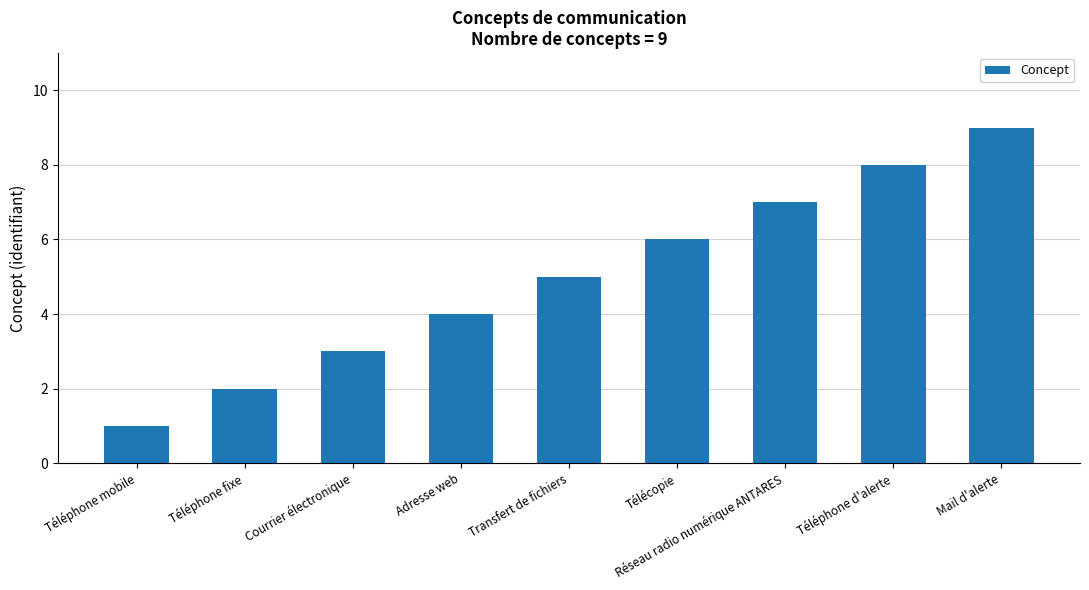

What is the difference between the maximum and minimum values?

8